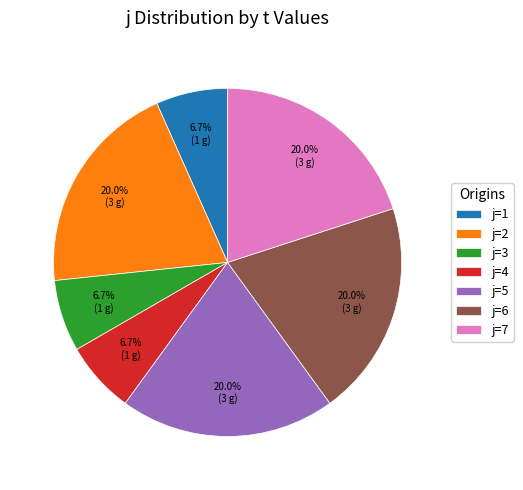

What is the ratio of the value at j=2 to the value at j=7?

1.0